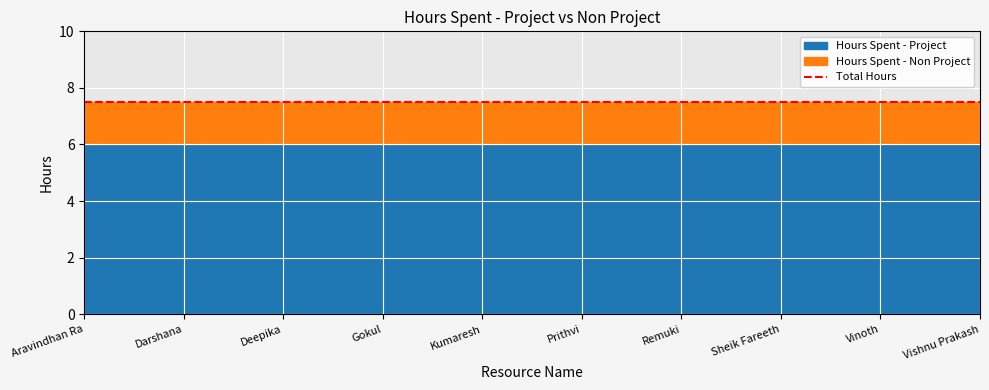

At which category is the sum across all series the highest?

Aravindhan Ra